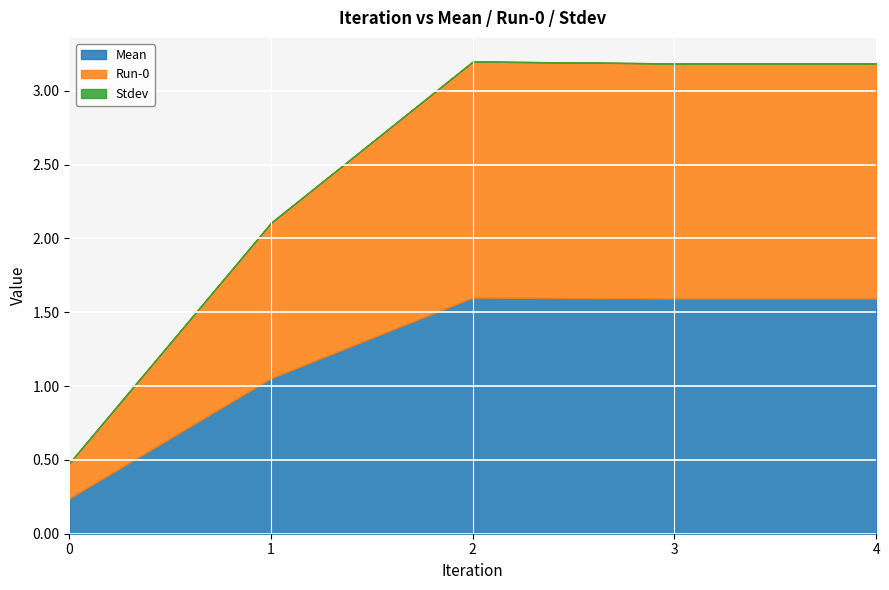

At which category is the sum across all series the highest?

2